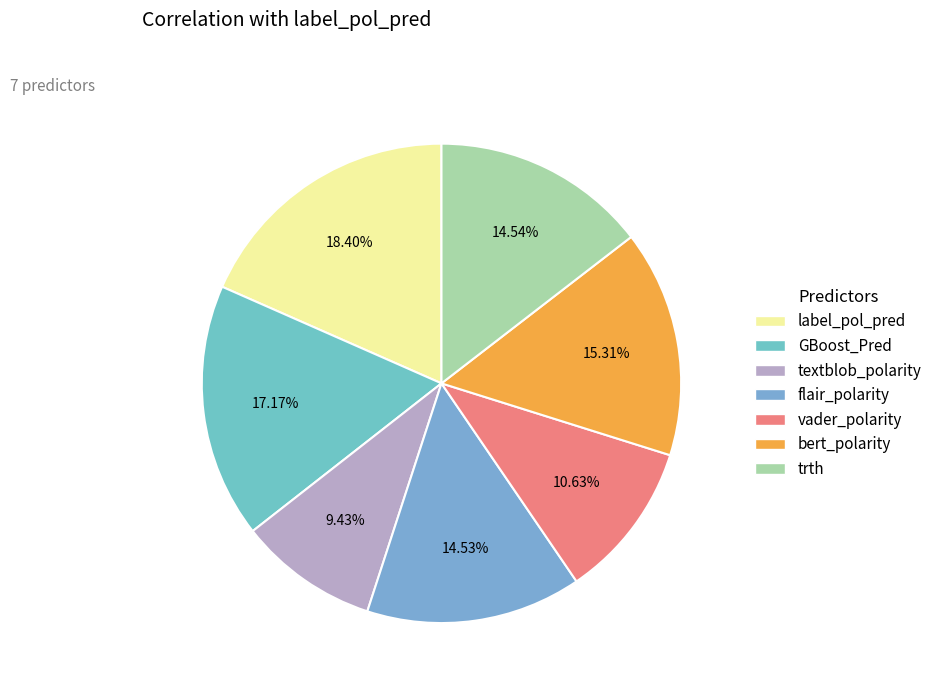

To the nearest percent, what is the difference between the largest and smallest slice percentages?

9%